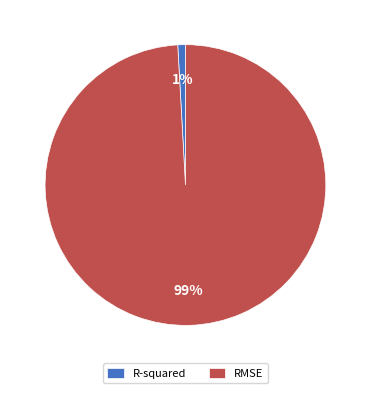

Rank the categories by value from lowest to highest.

R-squared, RMSE